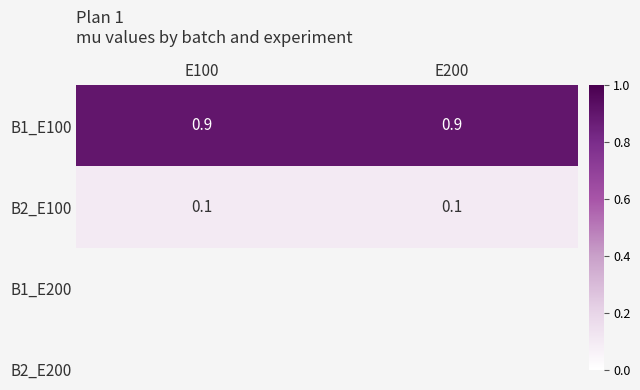

What is the greatest value displayed?

0.9